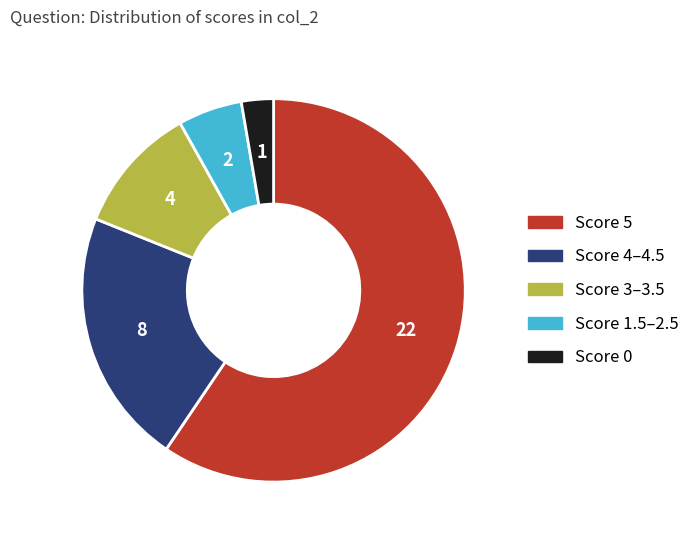

Which slice represents more than half of the pie?

Score 5